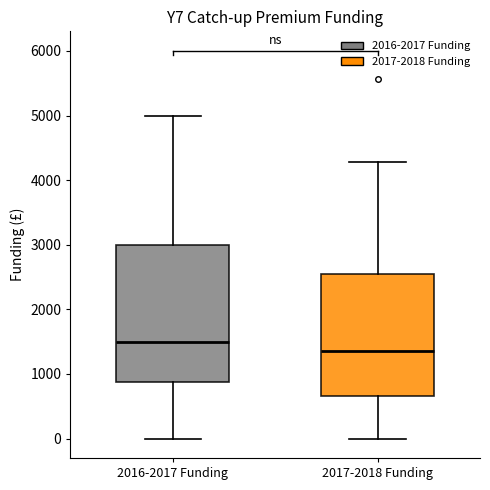

Where does the lower whisker of the box for 2017-2018 Funding end on the y-axis? The values are not printed on the chart, so give them approximately, as read against the axis.

0